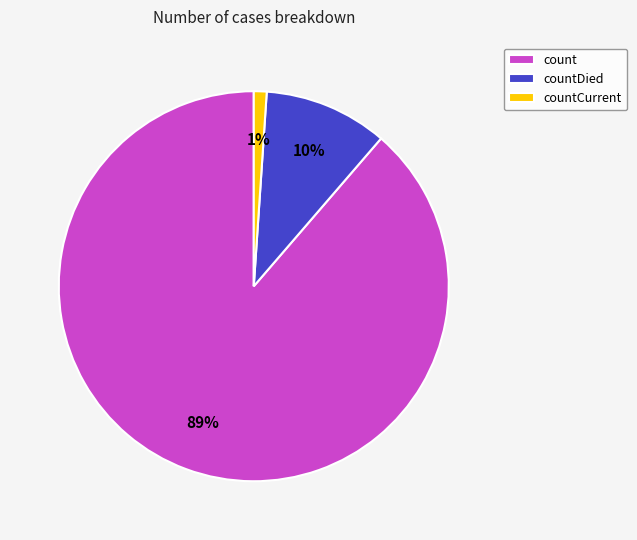

Count the number of slices in the pie.

3